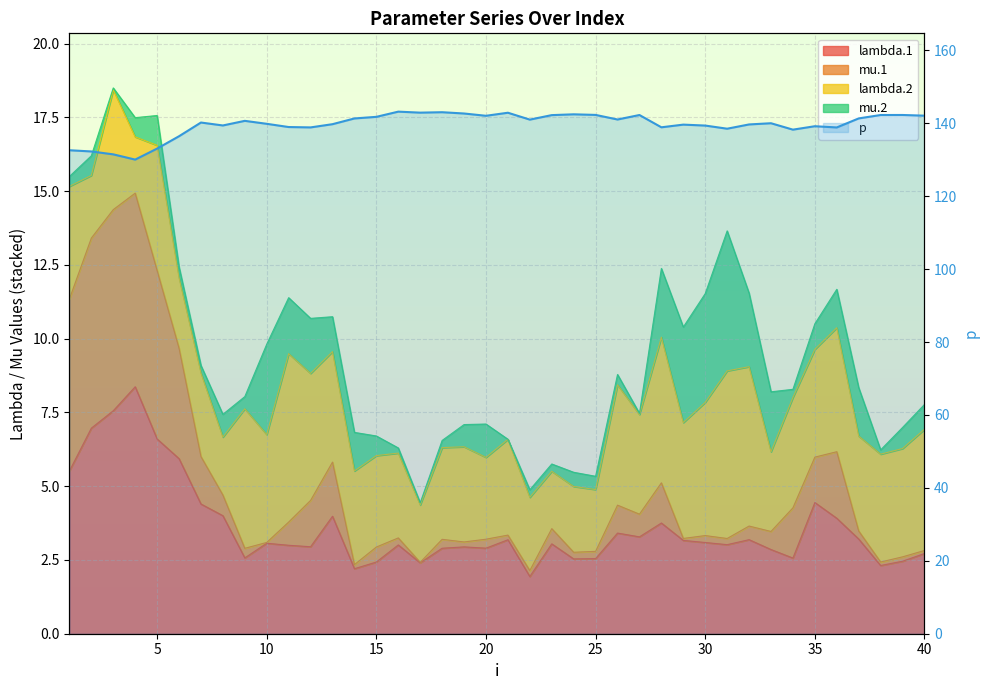

Is it true that the value at 10 is 78.4?

False